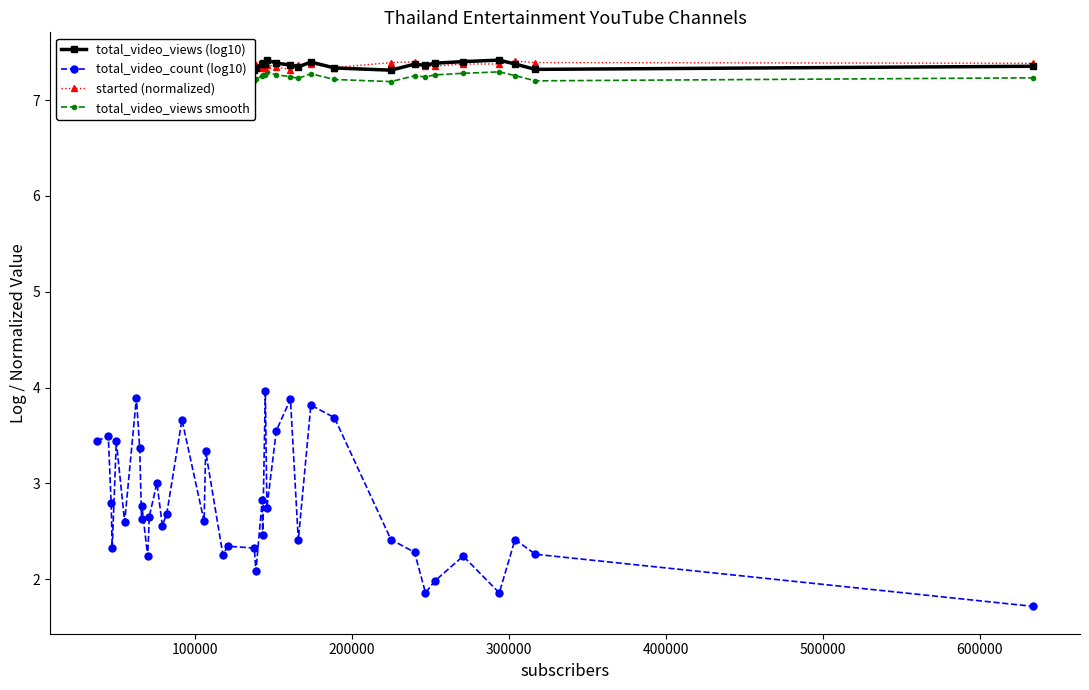

What is the minimum value for total_video_count (log10)?

1.7